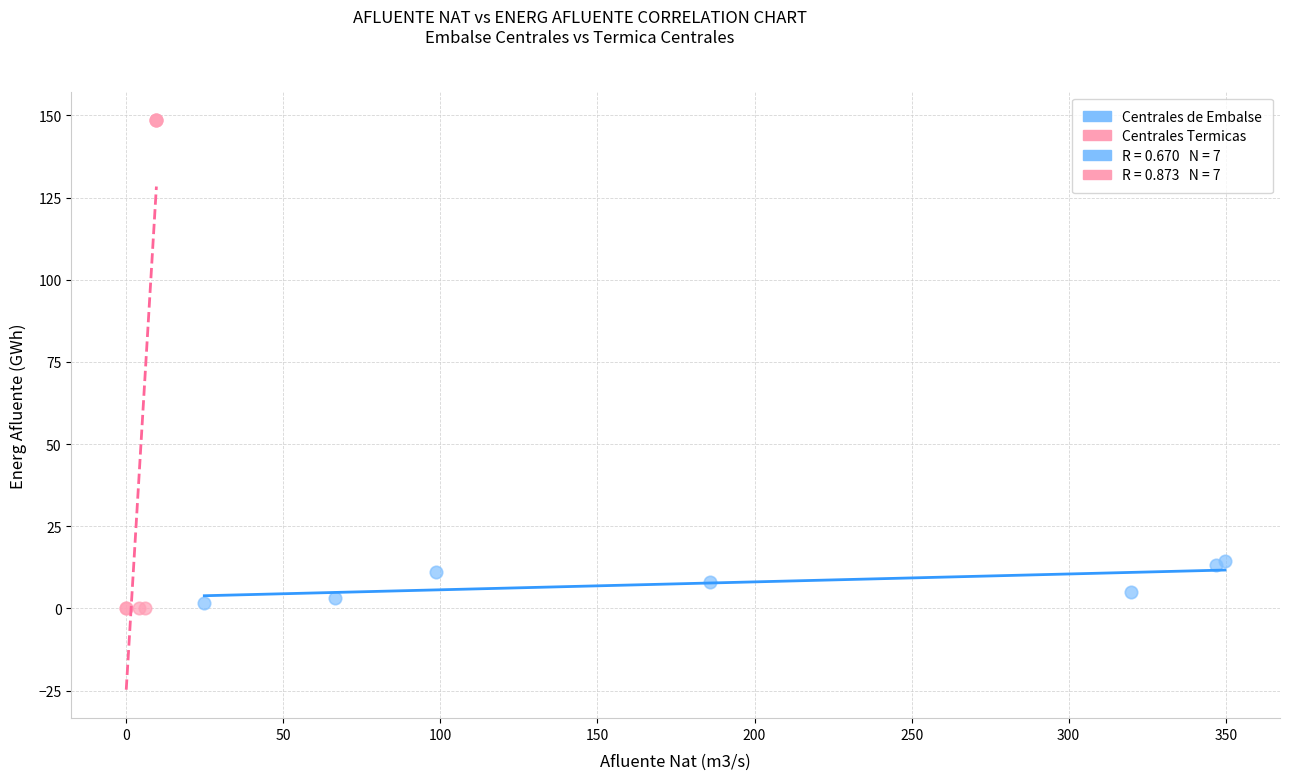

Which series has the widest spread of Y values?

Centrales Termicas